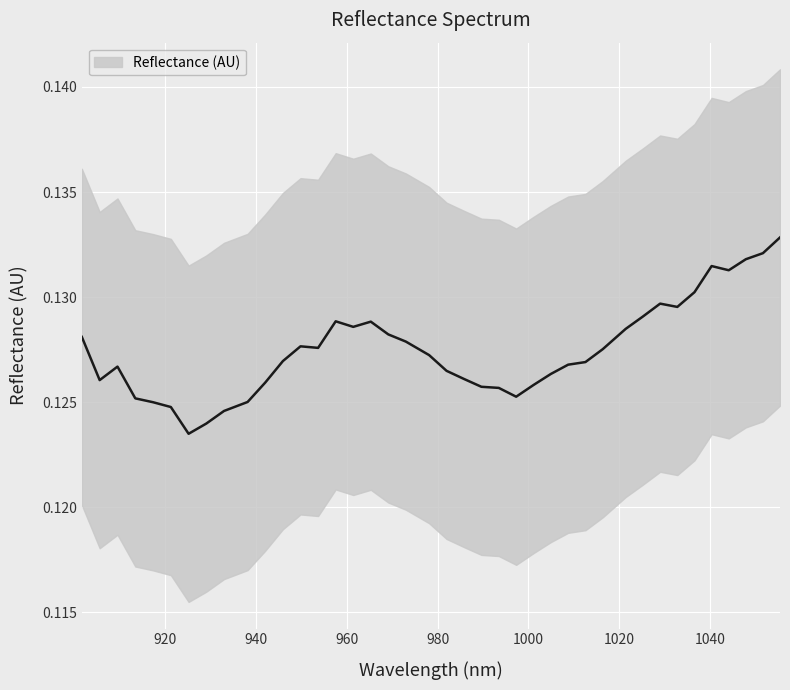

How many categories are shown in the chart?

40